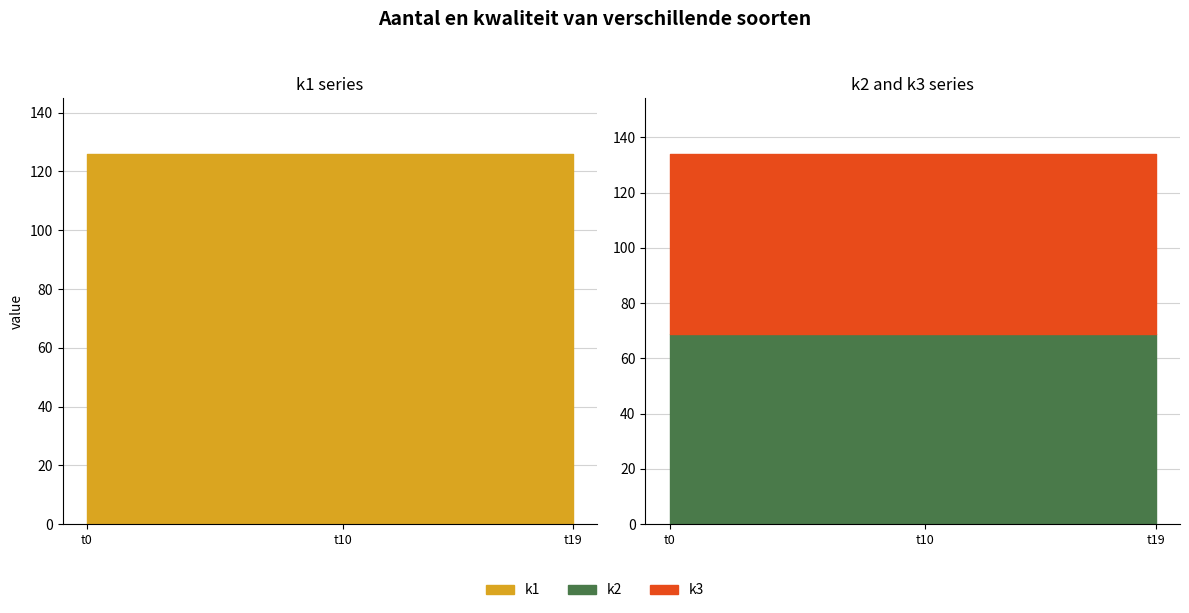

Does the chart display data point markers on the line(s)?

No